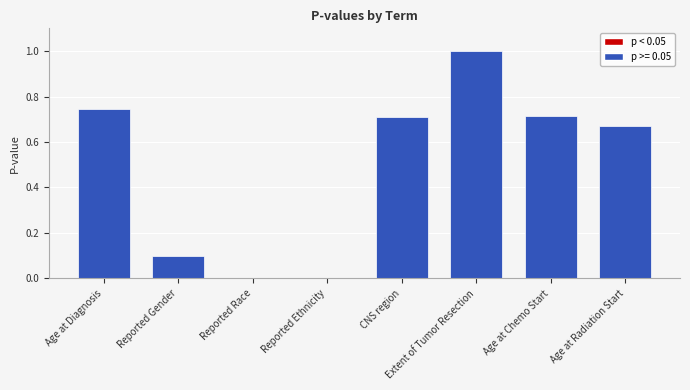

The value at Extent of Tumor Resection is 1.7. True or false?

False